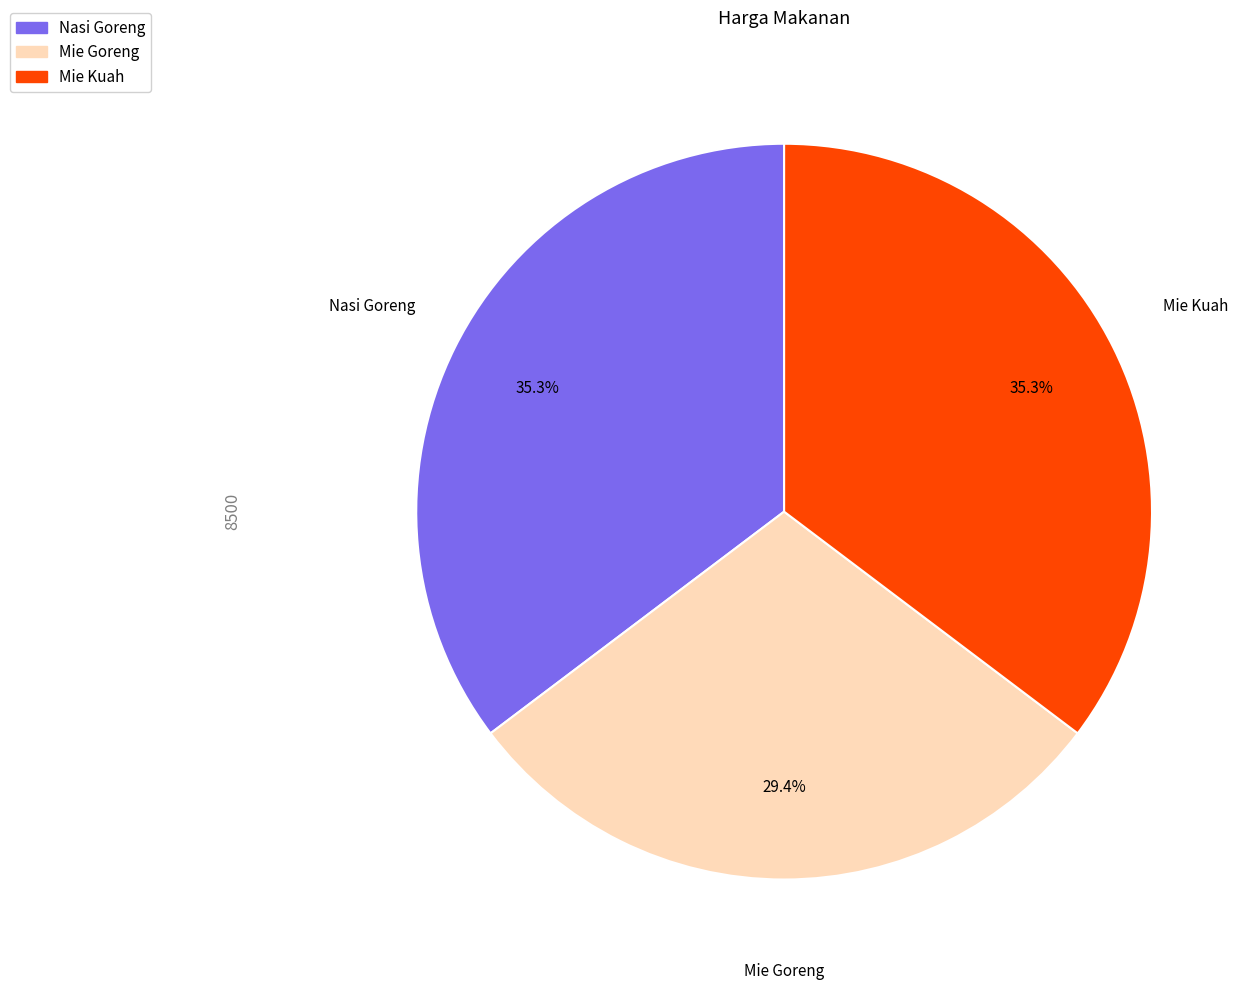

What percentage is the Nasi Goreng slice, to the nearest percent?

35%